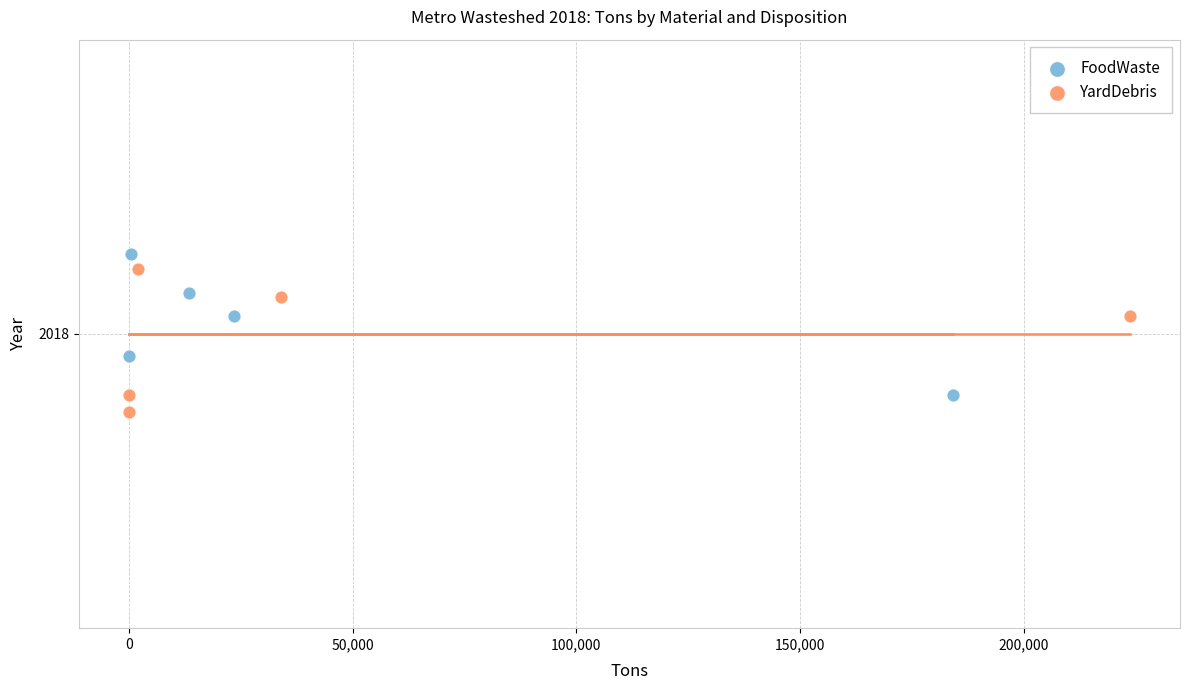

What are all the series names shown in the legend?

FoodWaste, YardDebris